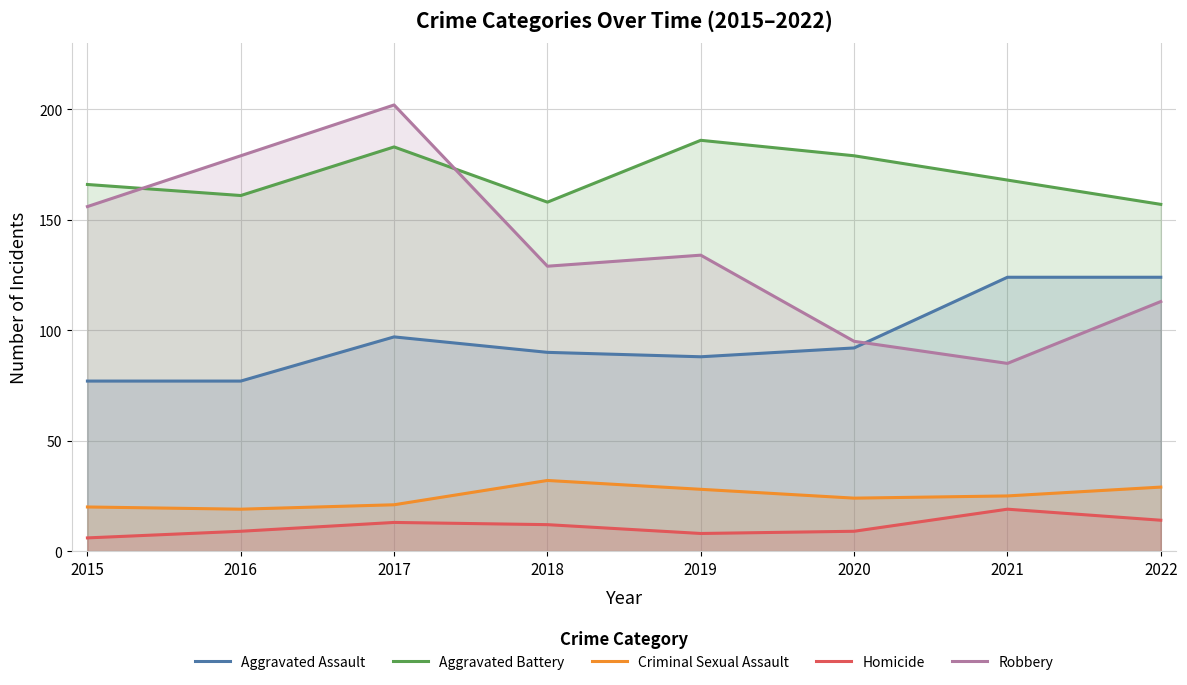

What is the difference between the Aggravated Assault values at 2022 and 2015?

47